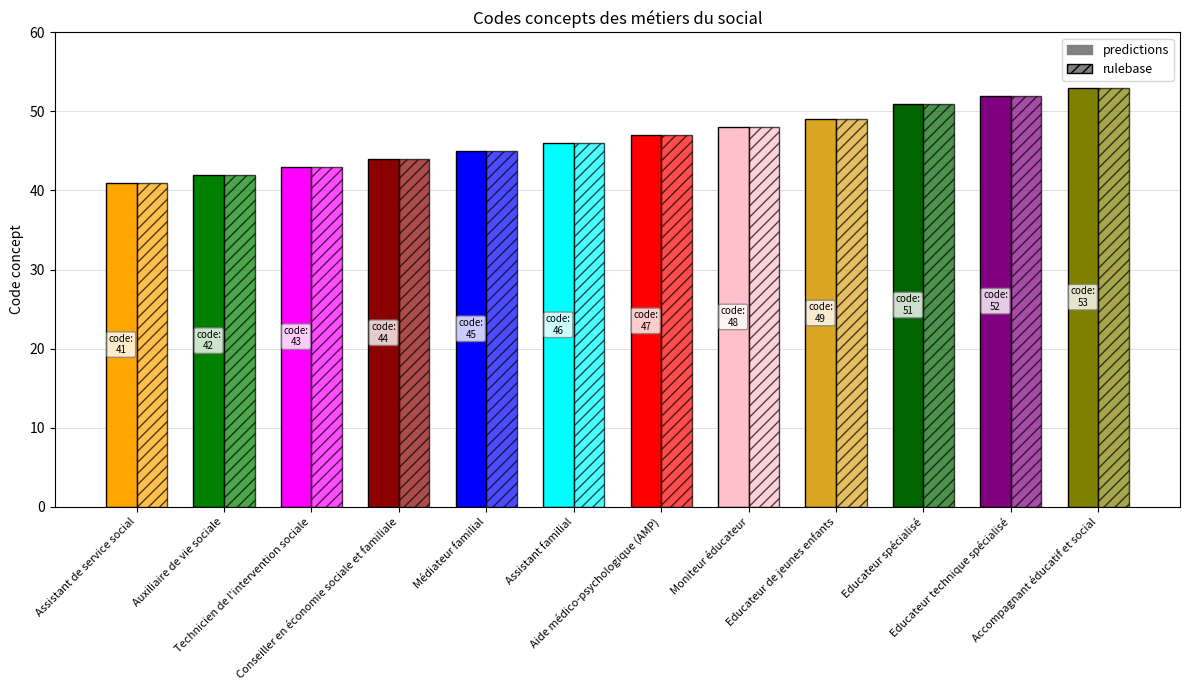

Reading left to right, what are all the values shown in this chart?

Assistant de service social=41	Auxiliaire de vie sociale=42	Technicien de l'intervention sociale=43	Conseiller en économie sociale et familiale=44	Médiateur familial=45	Assistant familial=46	Aide médico-psychologique (AMP)=47	Moniteur éducateur=48	Educateur de jeunes enfants=49	Educateur spécialisé=51	Educateur technique spécialisé=52	Accompagnant éducatif et social=53